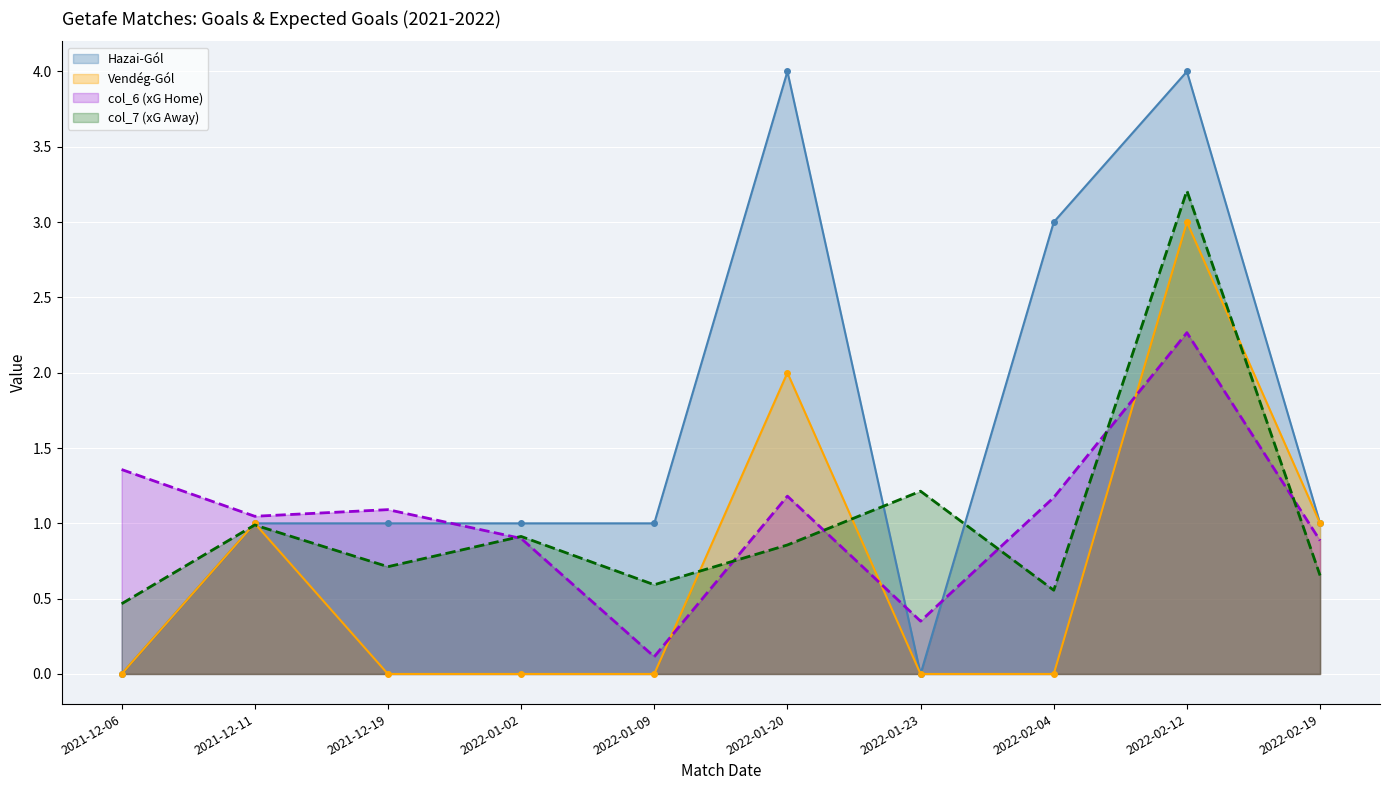

True or false: Hazai-Gól and col_7 (xG Away) intersect in this chart.

True